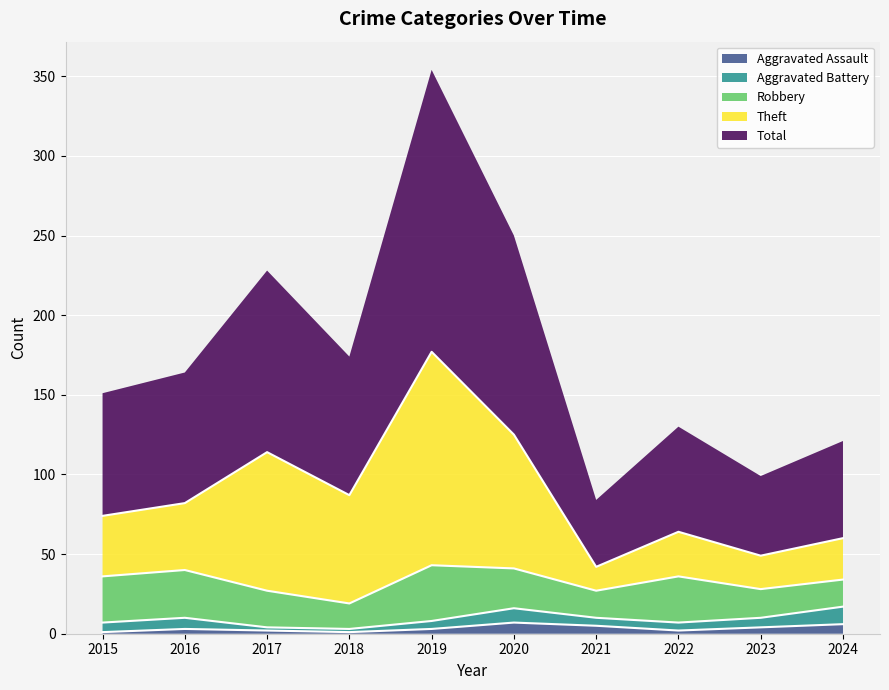

At which label is Aggravated Battery closest to 6?

2015